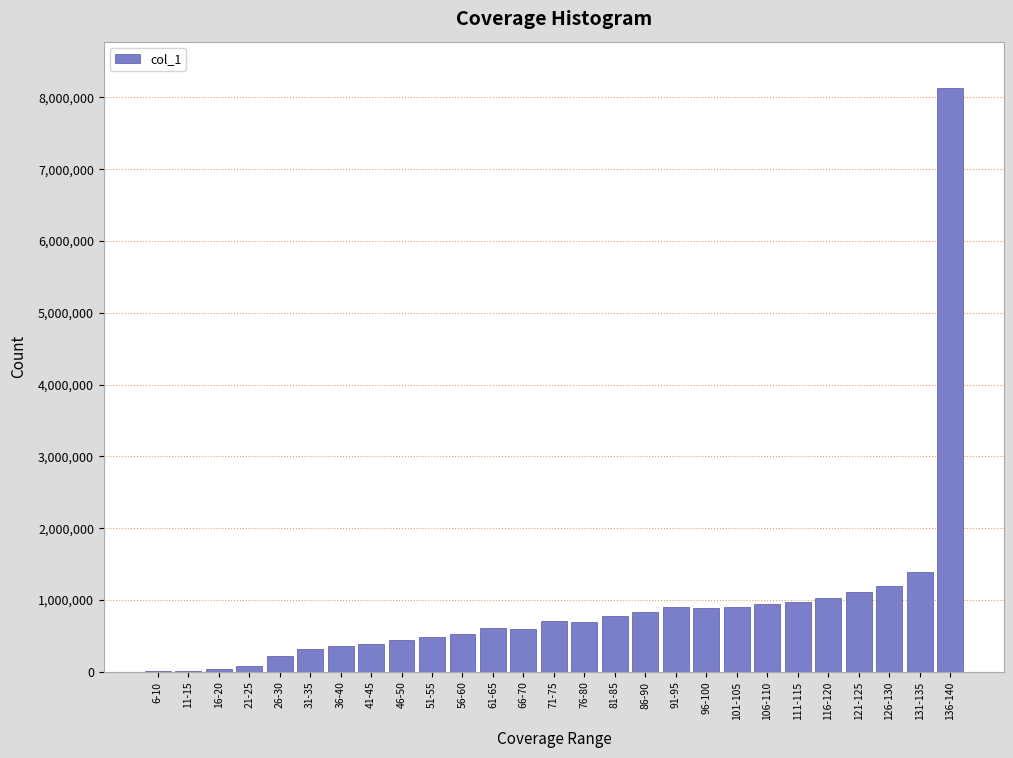

At which label is the value closest to 4068268?

131-135